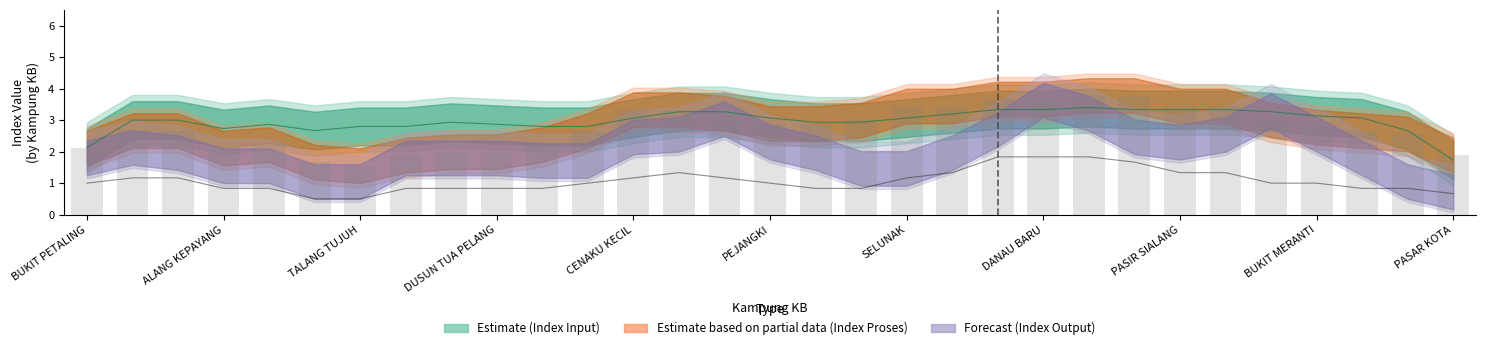

Between 23 and 10, which is larger?

23